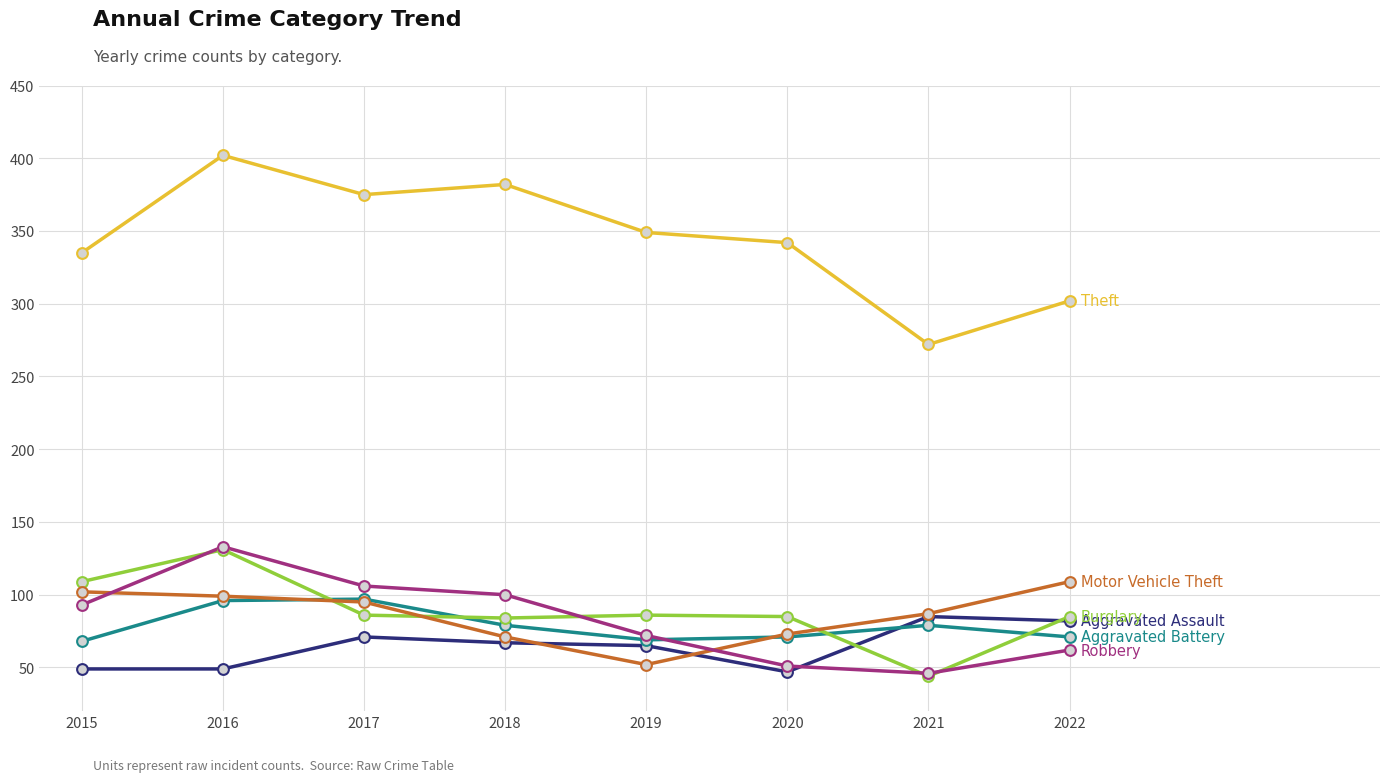

What is the total value across all series at 2021?

613